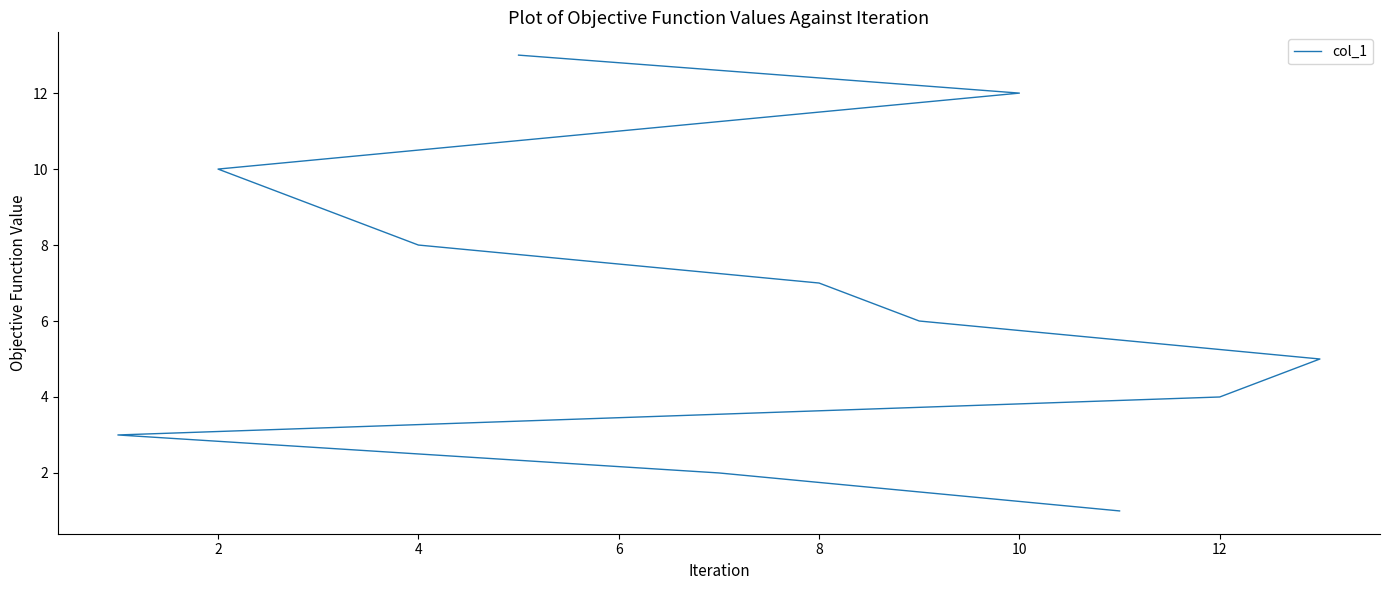

What is the smallest value displayed?

1